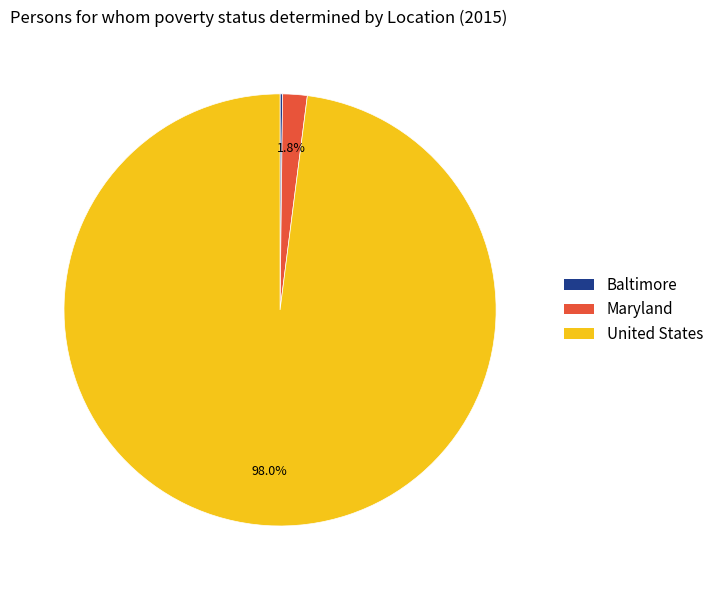

Which category accounts for the majority?

United States